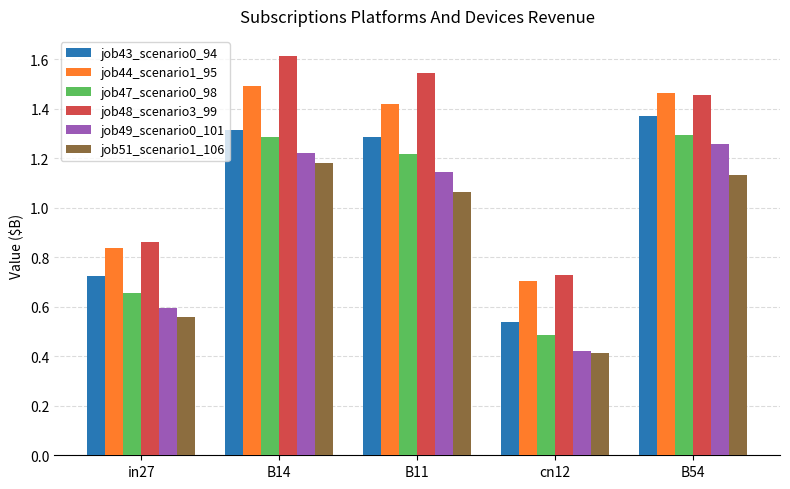

What is the sum of all job43_scenario0_94 values?

5.2